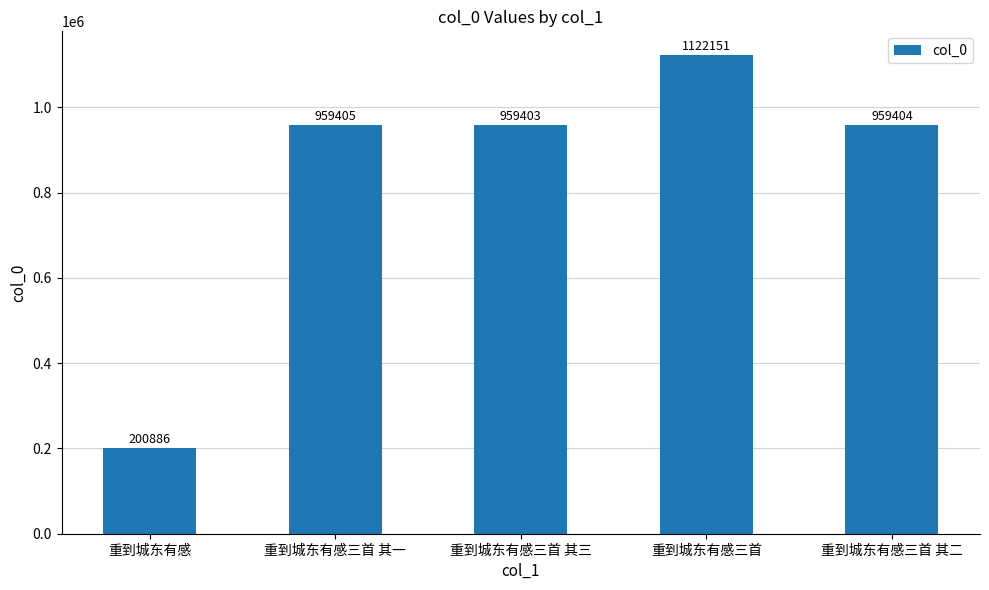

Rank the categories by value from highest to lowest.

重到城东有感三首, 重到城东有感三首 其一, 重到城东有感三首 其二, 重到城东有感三首 其三, 重到城东有感